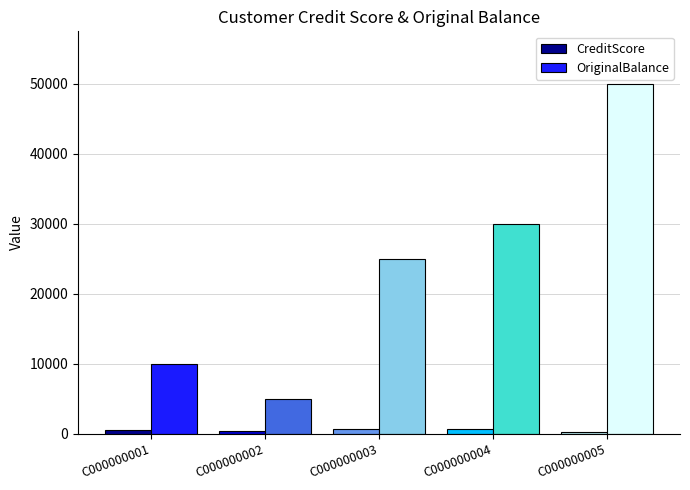

What is the difference between the maximum and minimum values in the OriginalBalance series?

45000